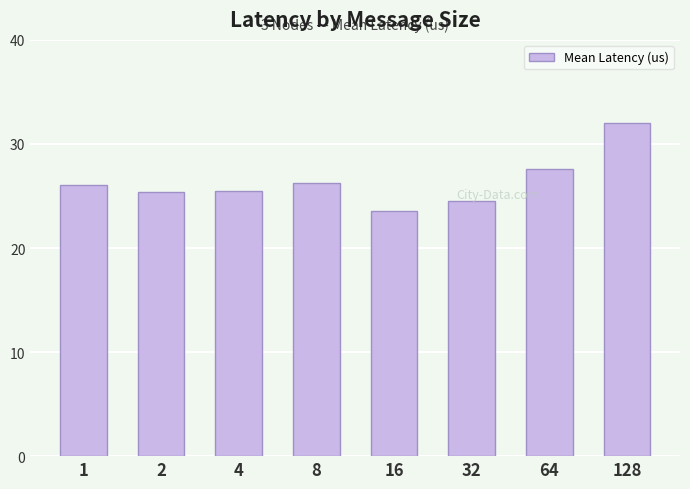

What is the sum of the values at 64 and 1?

53.7